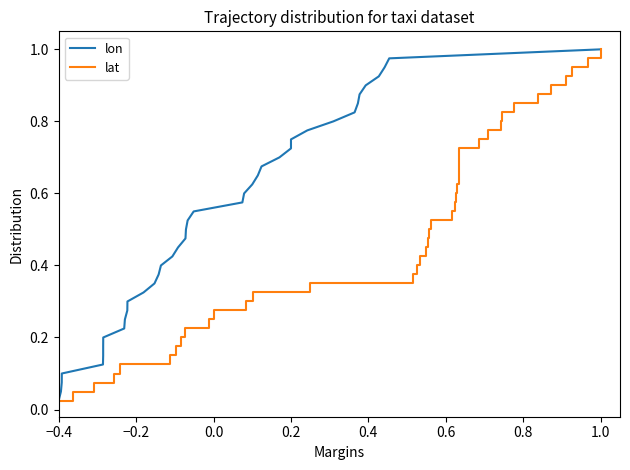

Which label corresponds to the smallest value in the chart?

−0.4